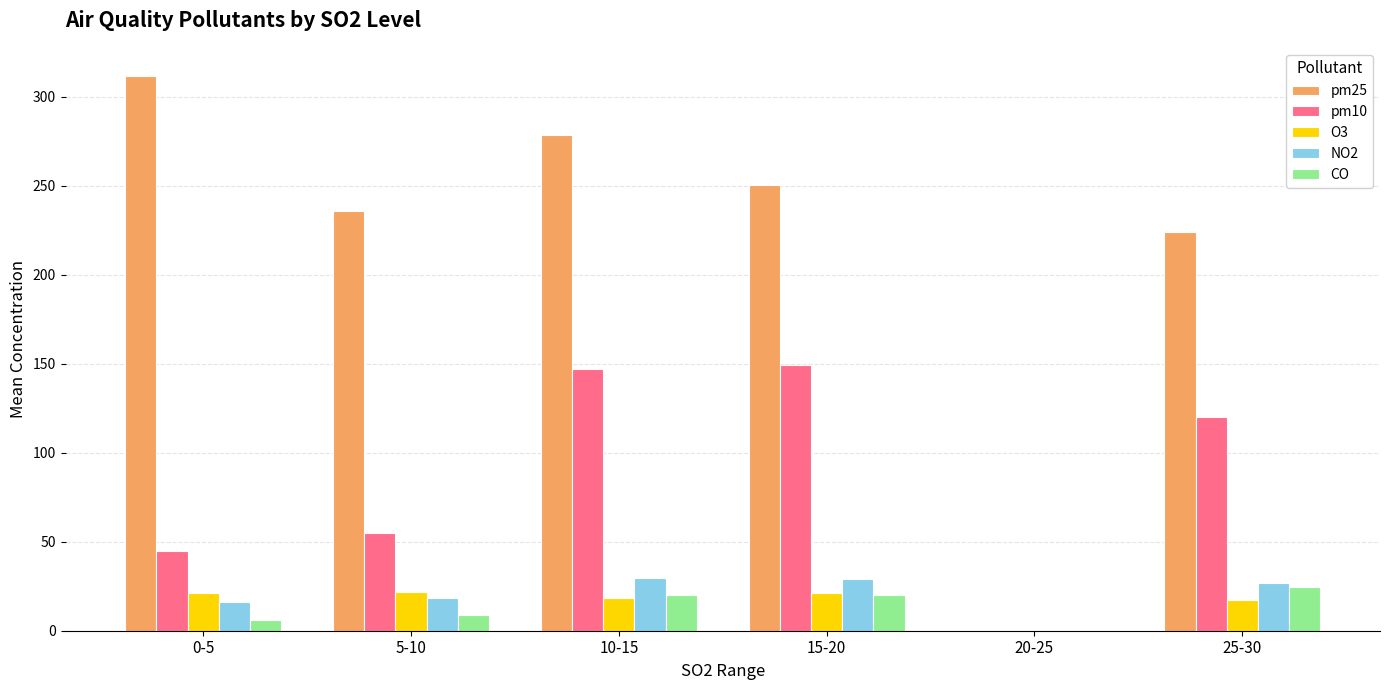

Is it true that pm25 equals 60.9 at 25-30?

False